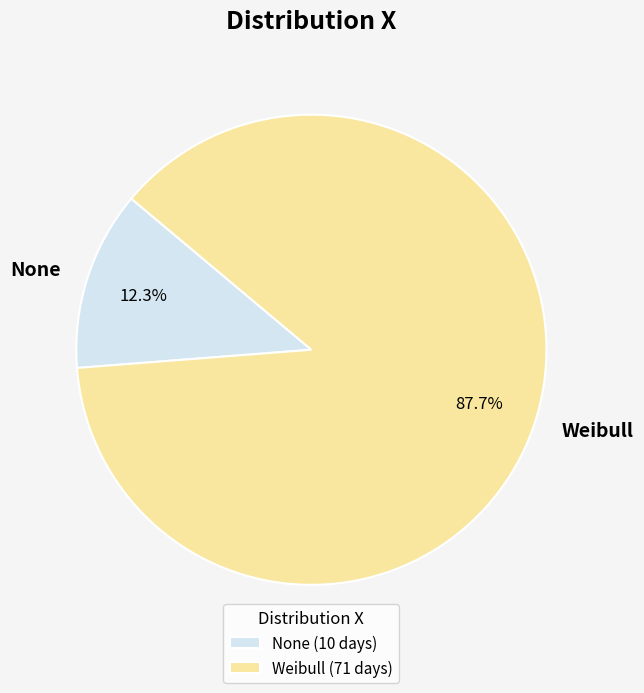

Which slice is the smallest?

None